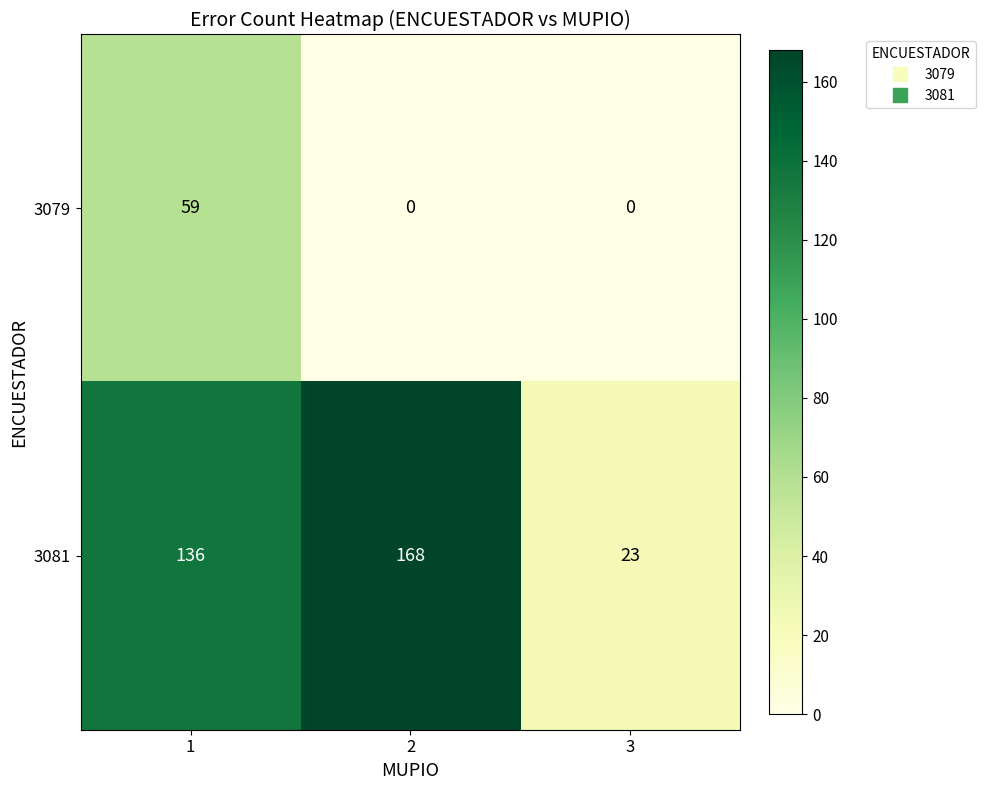

At how many categories does at least one series exceed 31?

2